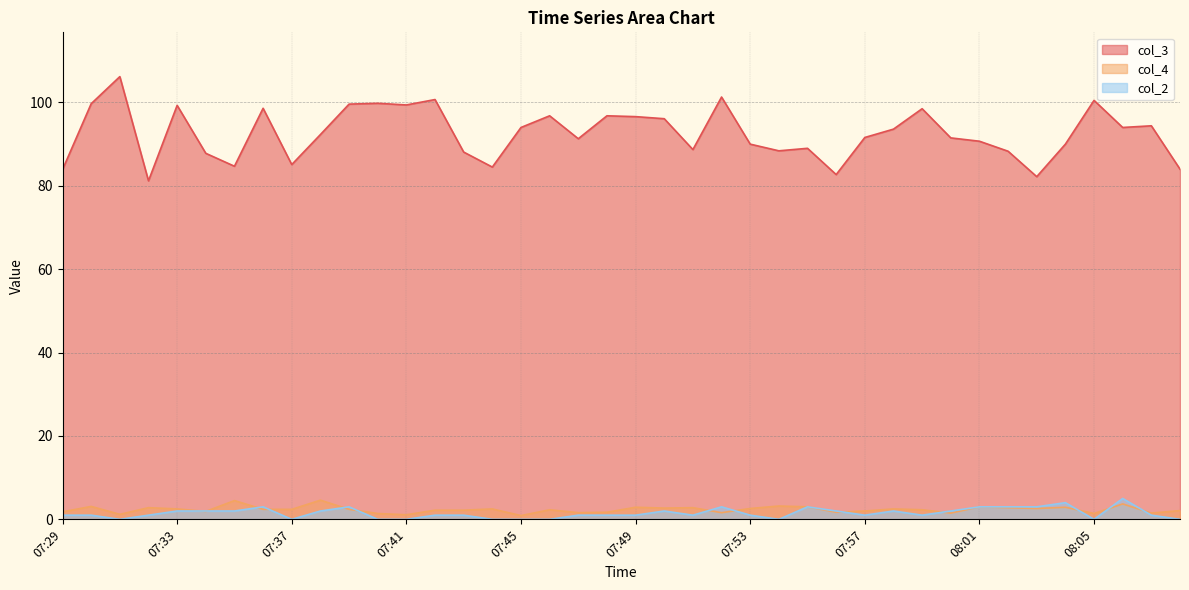

What is the difference between the maximum and minimum values in the col_4 series?

3.7